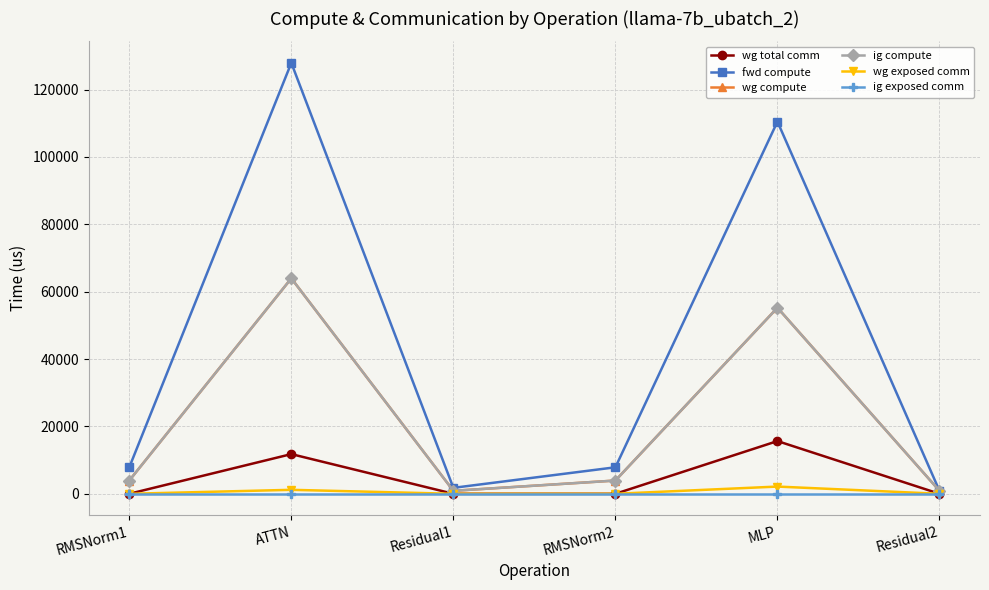

How many interior local peaks does the wg compute series have?

2